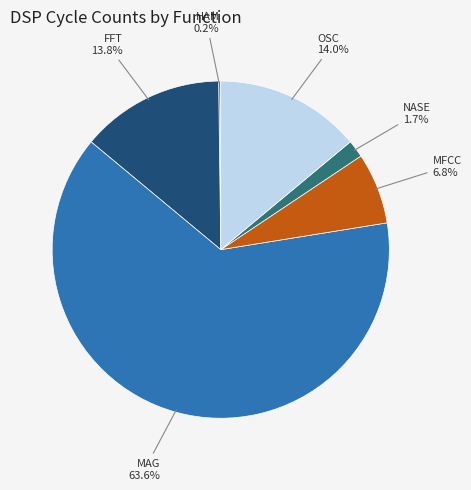

Which has a higher value, NASE or MFCC?

MFCC